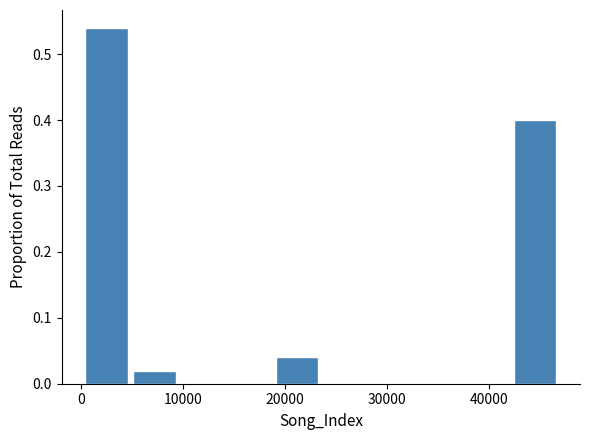

How tall is the bar that spans 19000 to 23000 on the x-axis? Neither the bar edges nor the heights are printed on the chart, so give them approximately, as read against the axes.

0.04